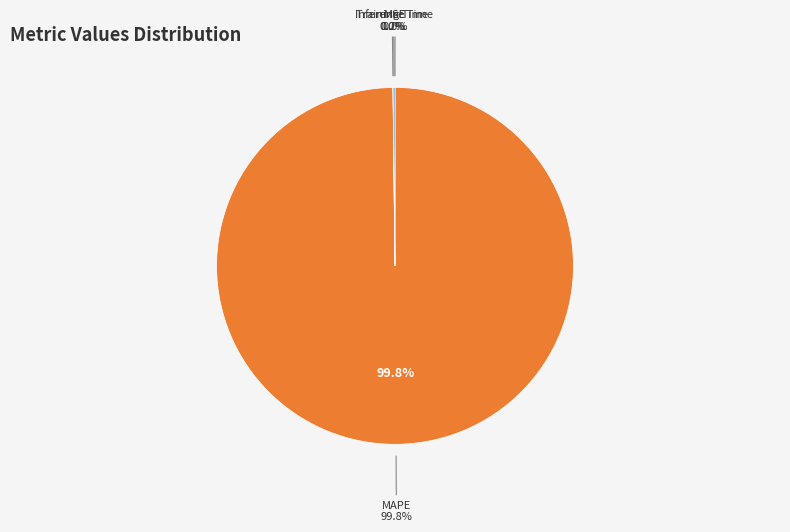

Count the number of slices in the pie.

5